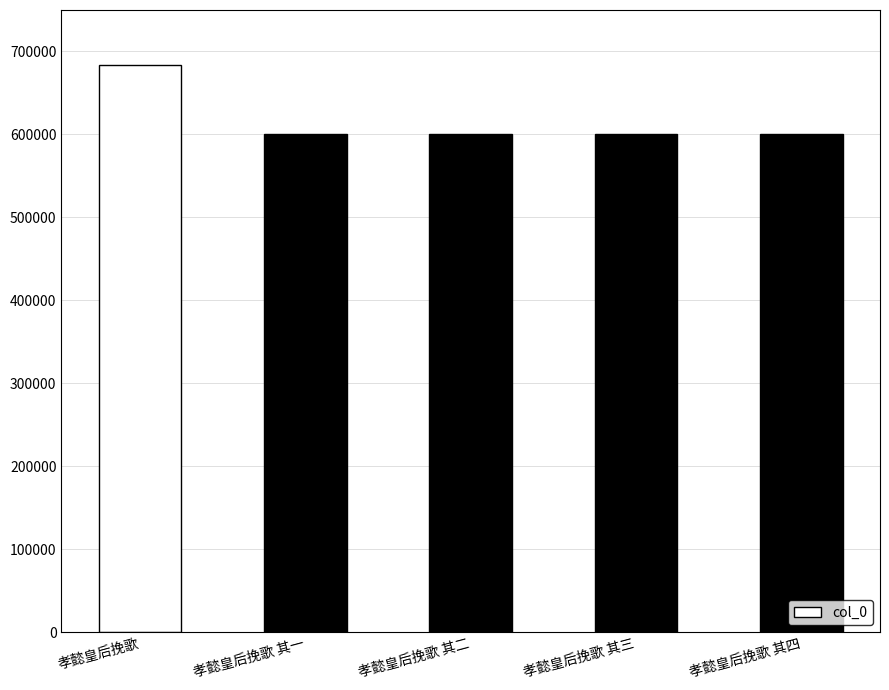

The chart shows a value of 818822 at 孝懿皇后挽歌 其二. True or false?

False